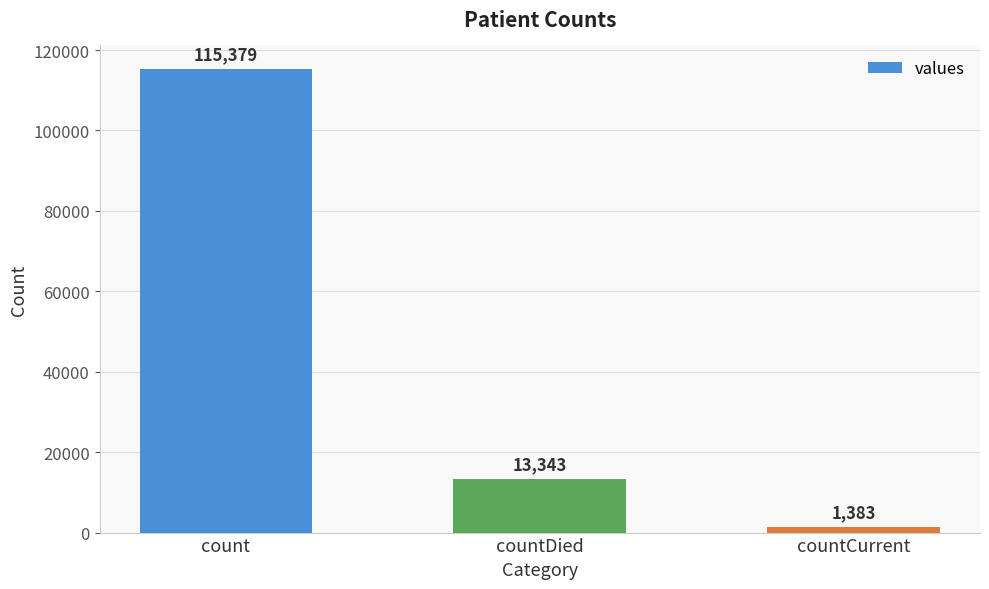

True or false: the data shows 13343 at countDied.

True